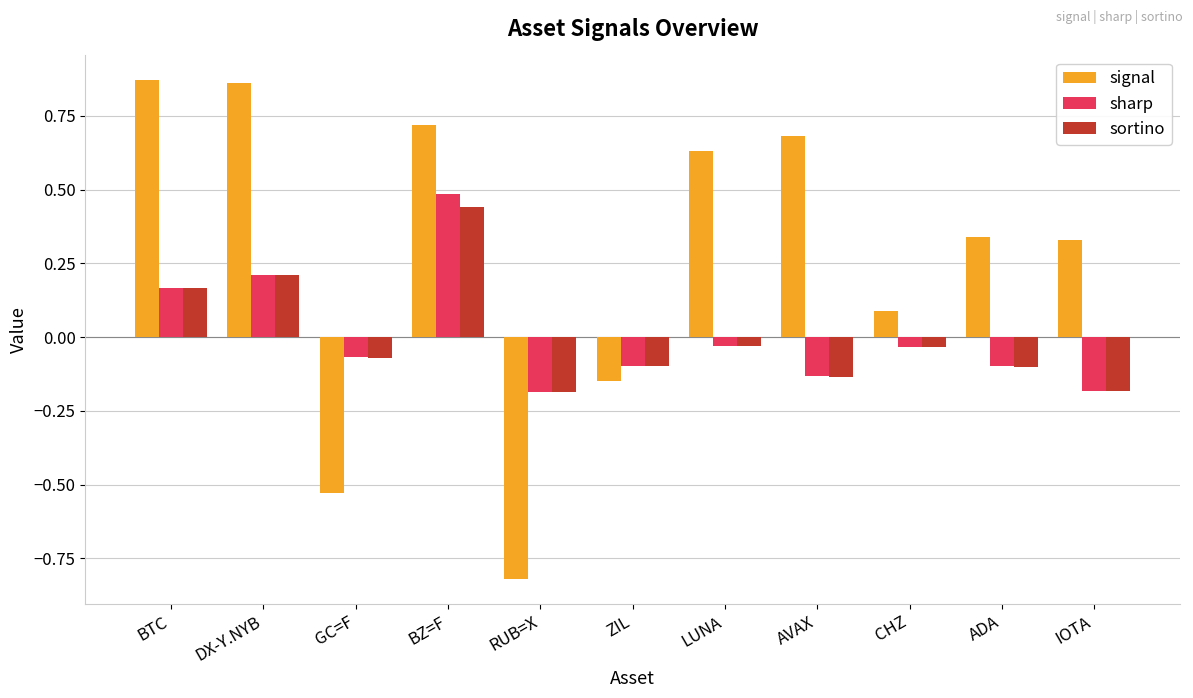

Which series has the widest spread of values?

signal